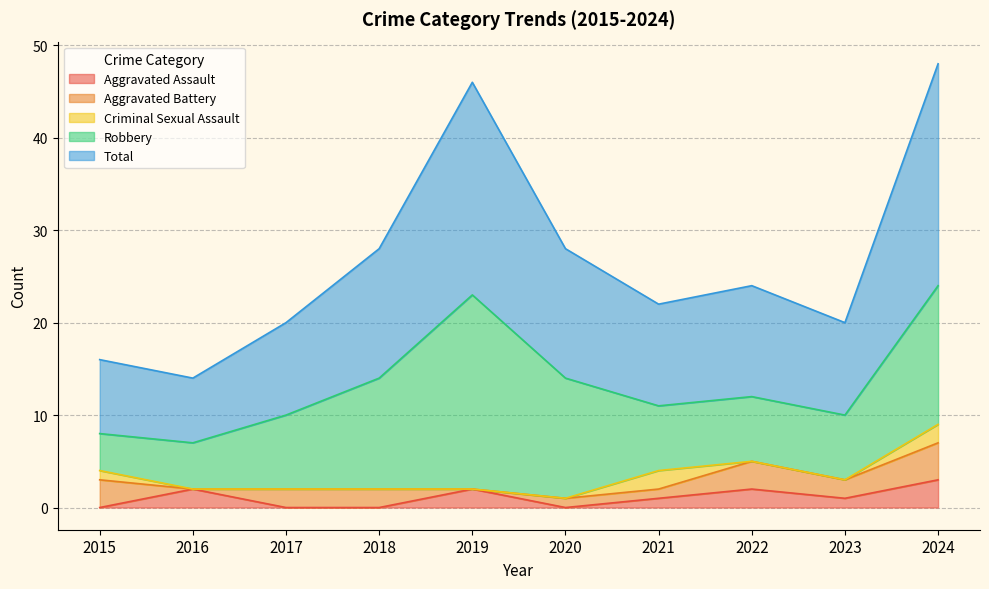

What is the difference between the maximum and minimum values in the Aggravated Battery series?

4